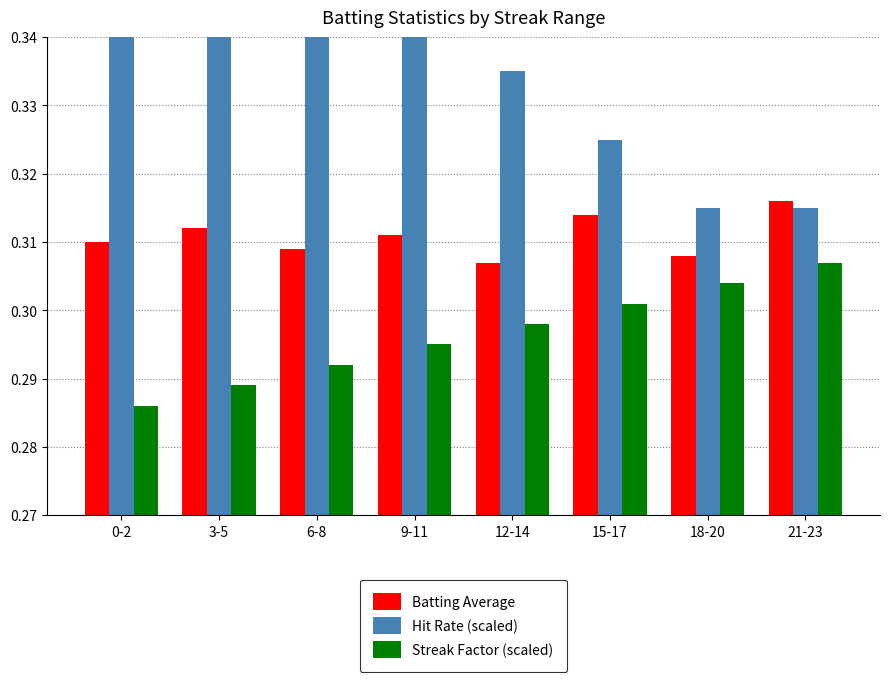

What is the total value across all series at 21-23?

0.9